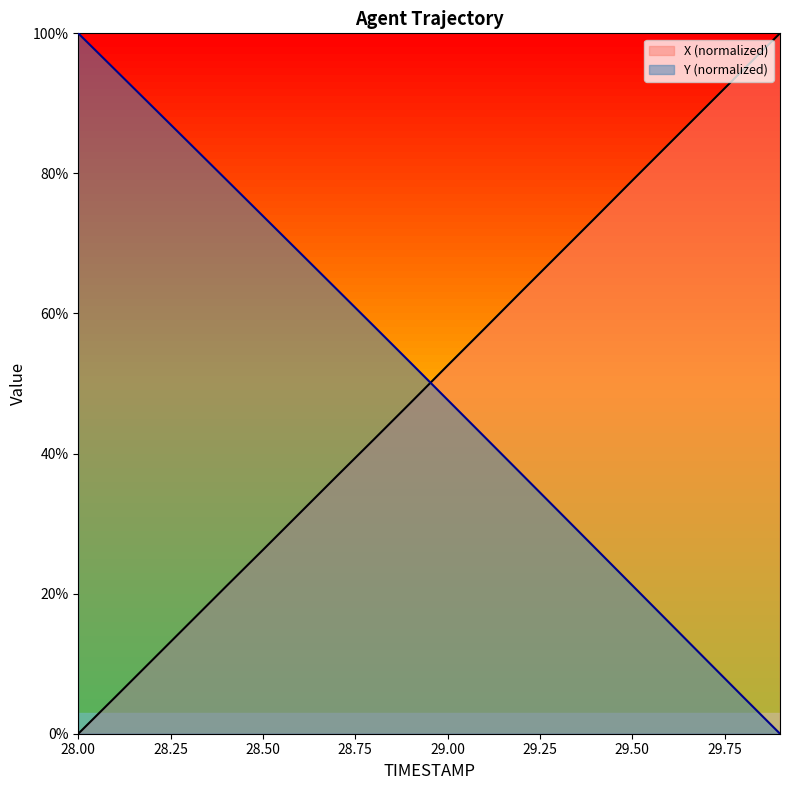

List the series in order of their peak value, highest first.

X, Y